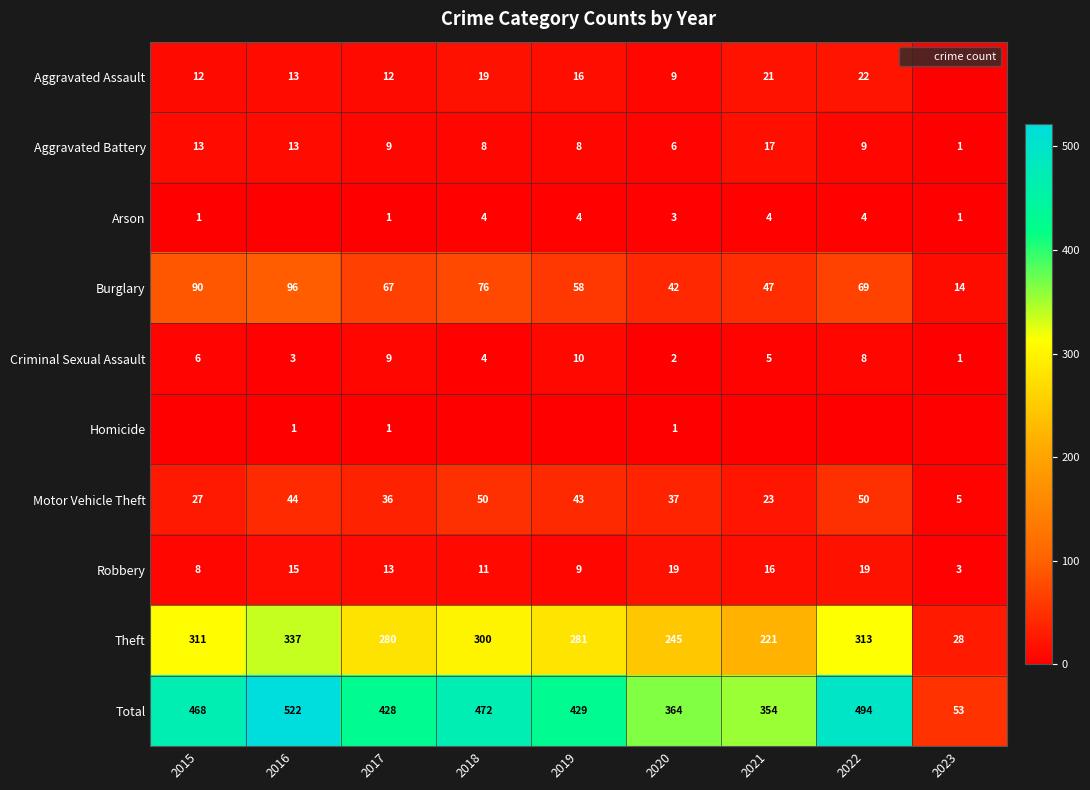

Which series has the largest range (max minus min)?

Total